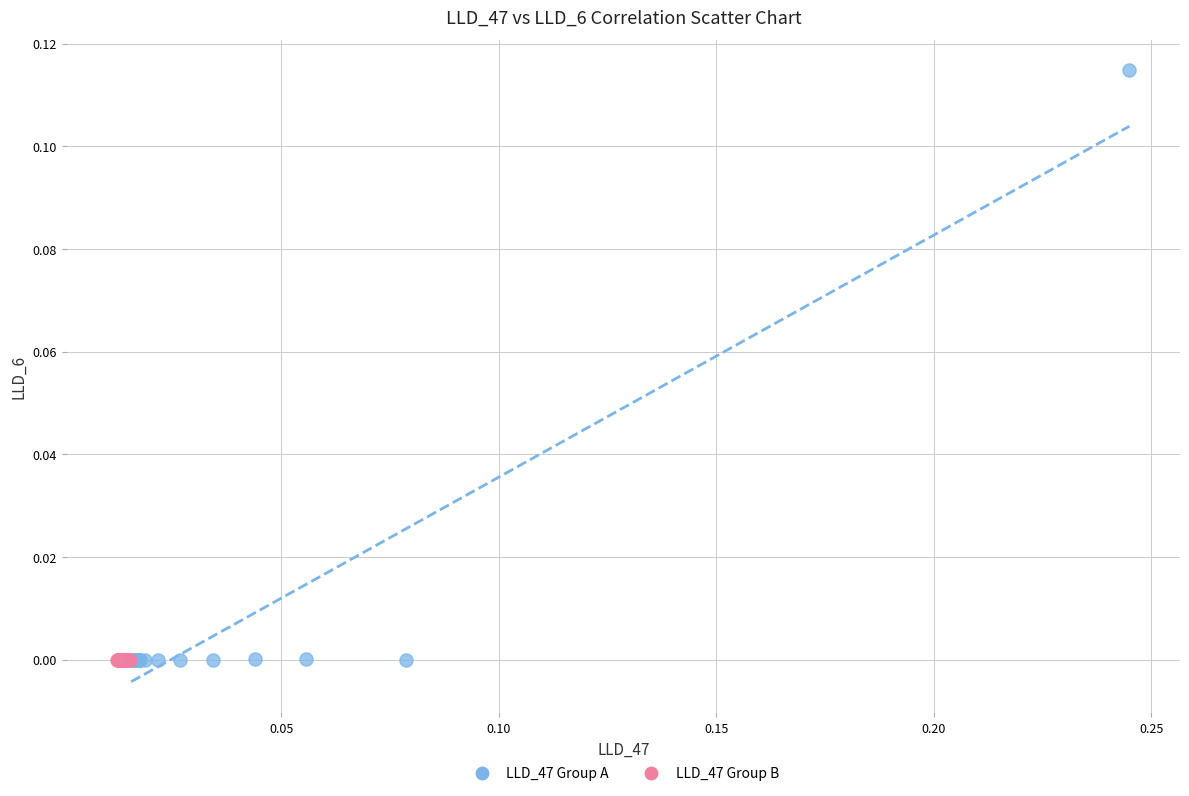

Which series has the widest spread of Y values?

LLD_47 Group A